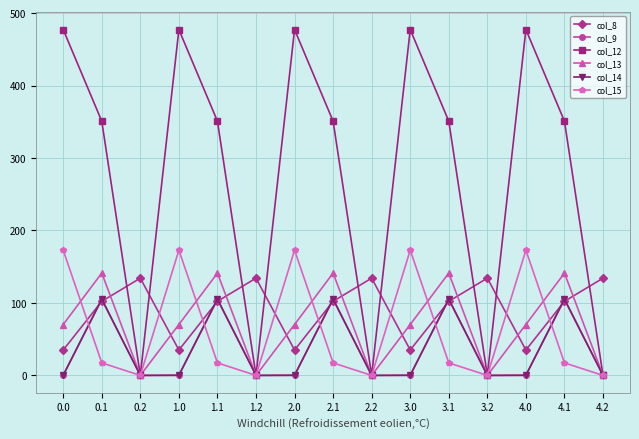

How many values in the col_15 series exceed 17?

10